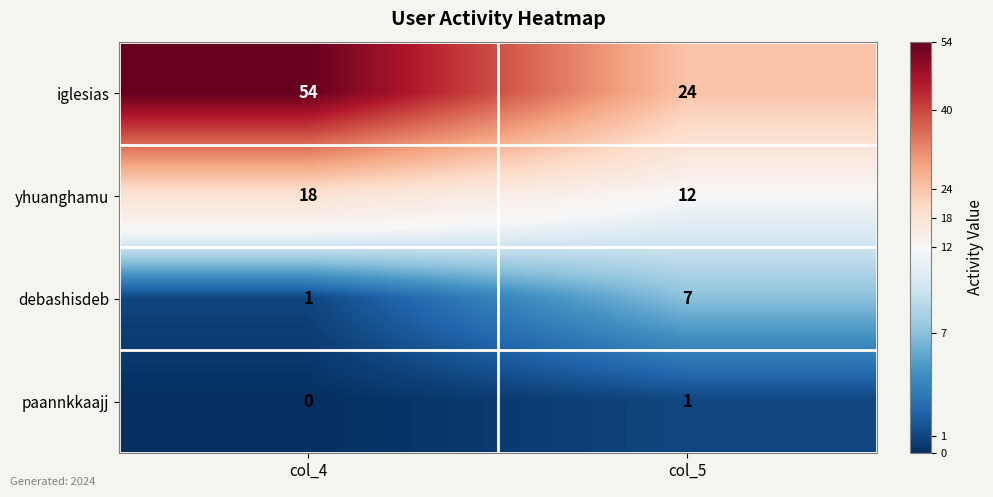

What is the average value of the debashisdeb series?

4